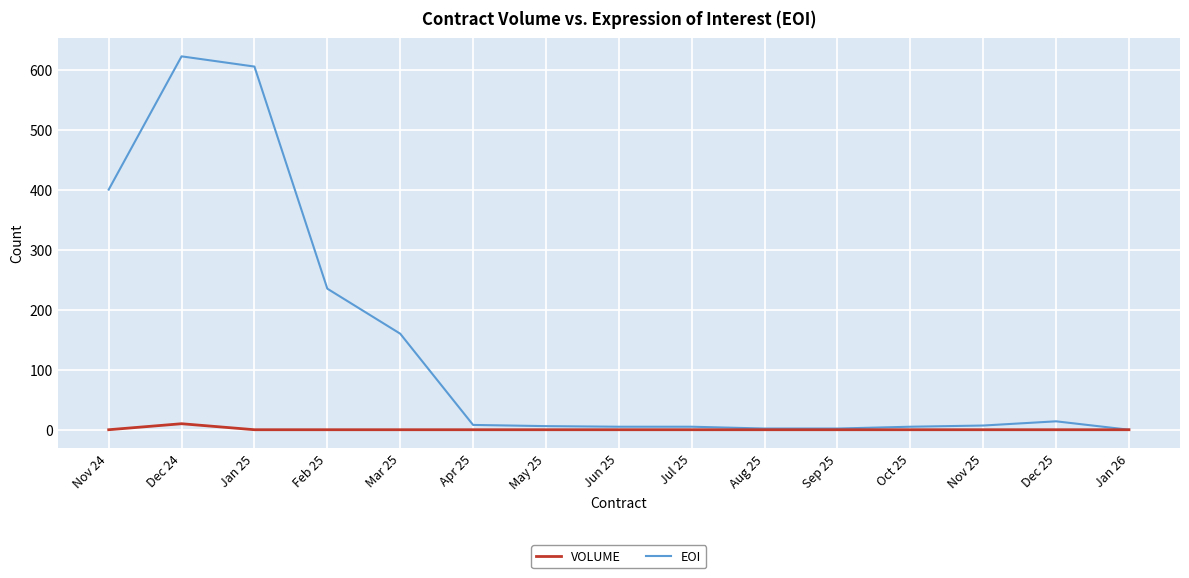

What is the sum of the VOLUME values at Dec 24 and Nov 25?

10